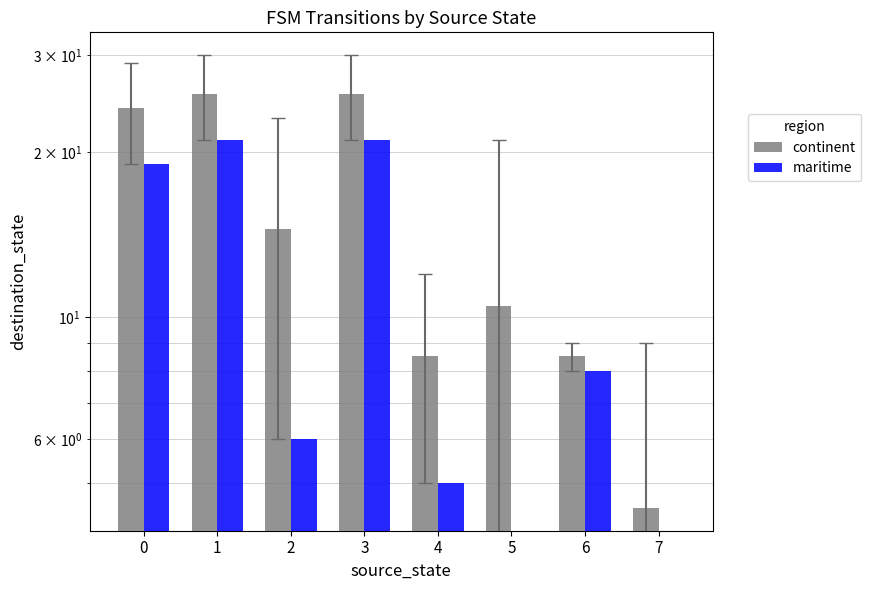

How many bars are there in total?

16